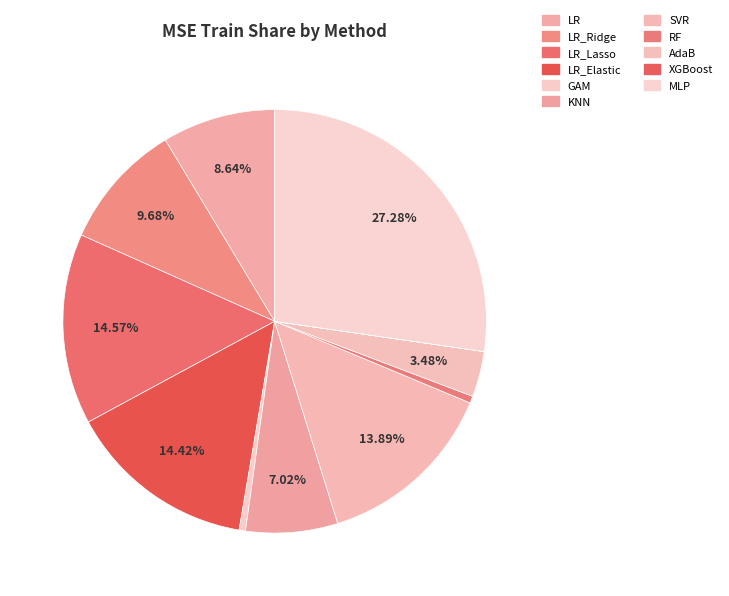

What is the largest slice in the pie chart?

MLP